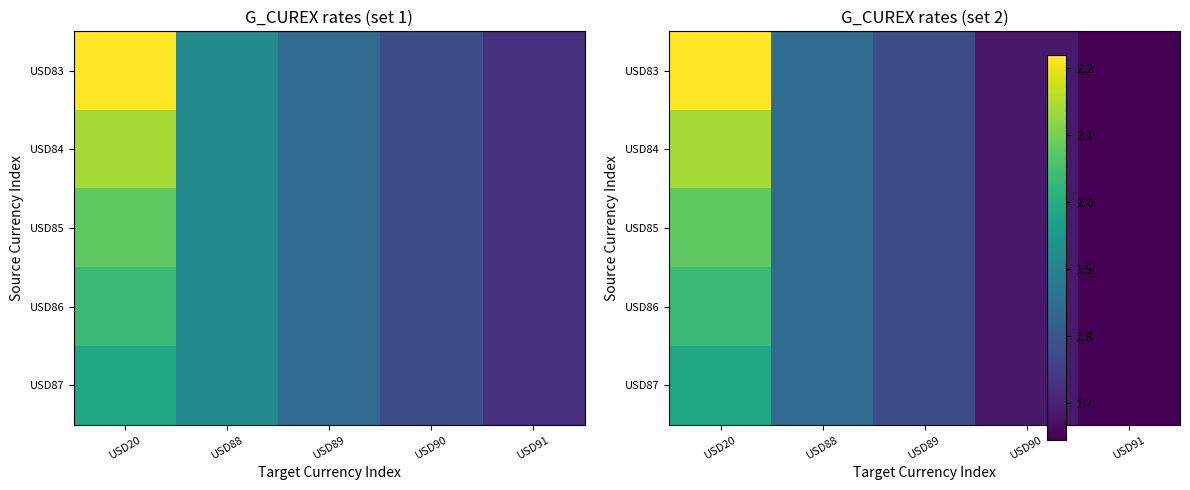

At which category is the sum across all series the highest?

USD20